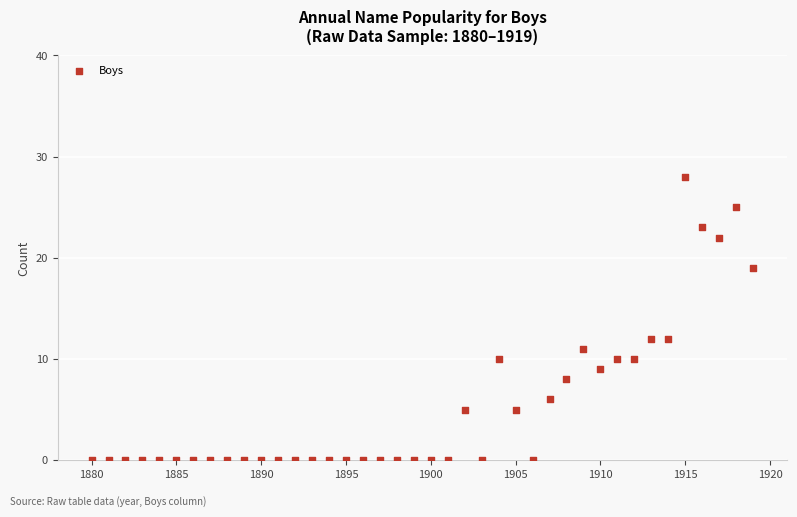

What is the range of Y values (max minus min)?

28